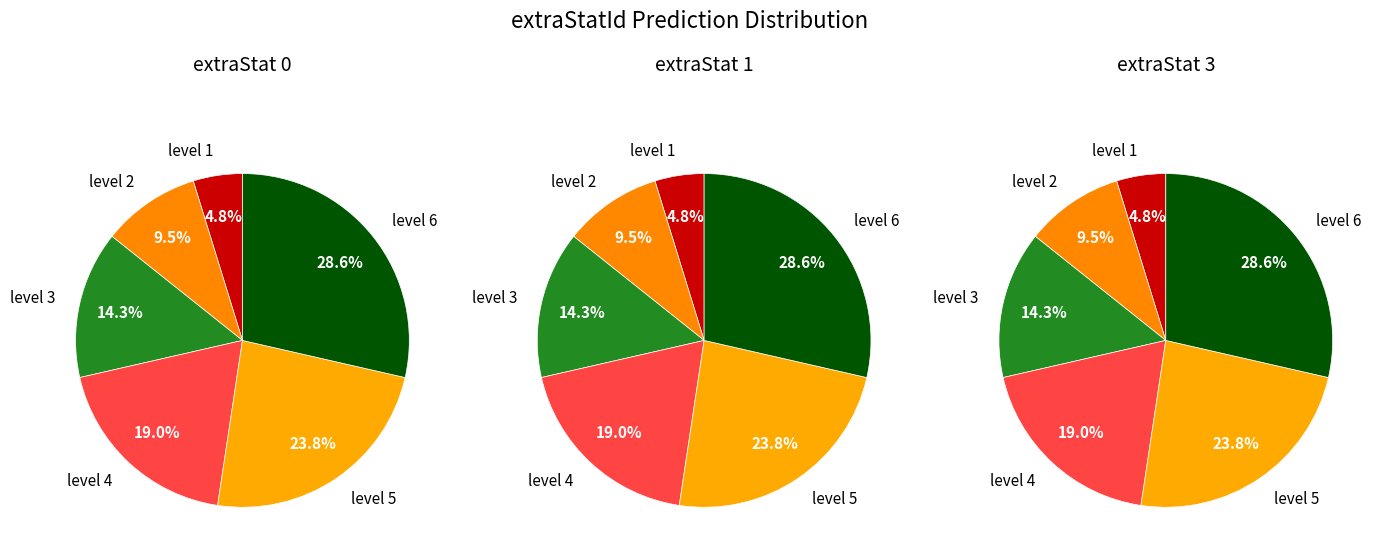

Which category has the biggest portion of the pie?

level 6